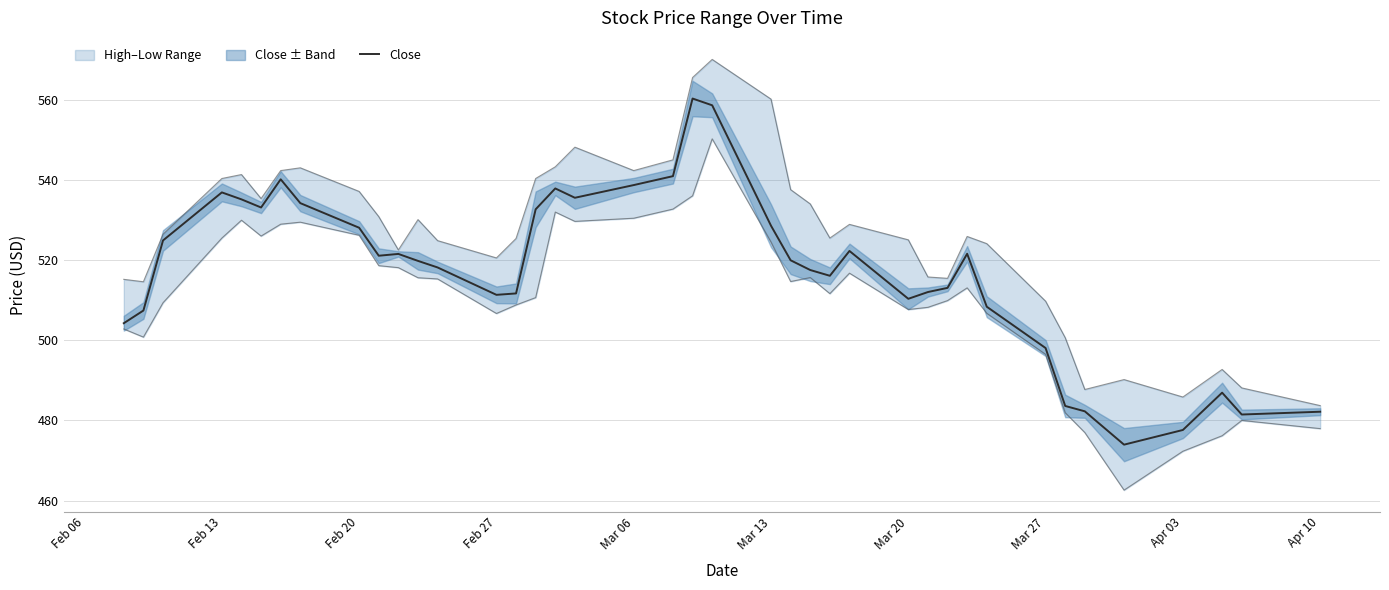

How many data points are less than 520?

20